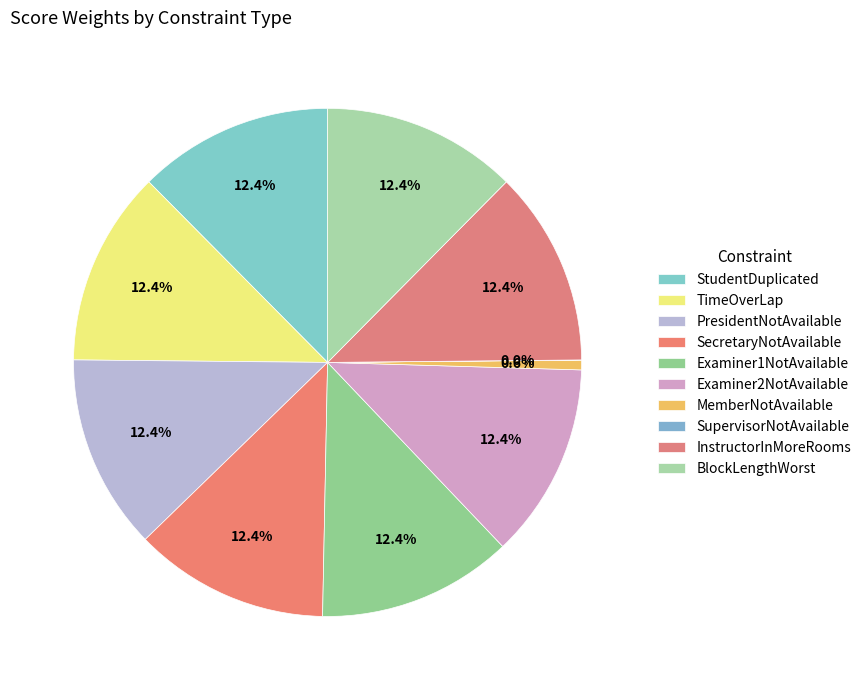

Rank the categories by value from lowest to highest.

SupervisorNotAvailable, MemberNotAvailable, StudentDuplicated, TimeOverLap, PresidentNotAvailable, SecretaryNotAvailable, Examiner1NotAvailable, Examiner2NotAvailable, InstructorInMoreRooms, BlockLengthWorst